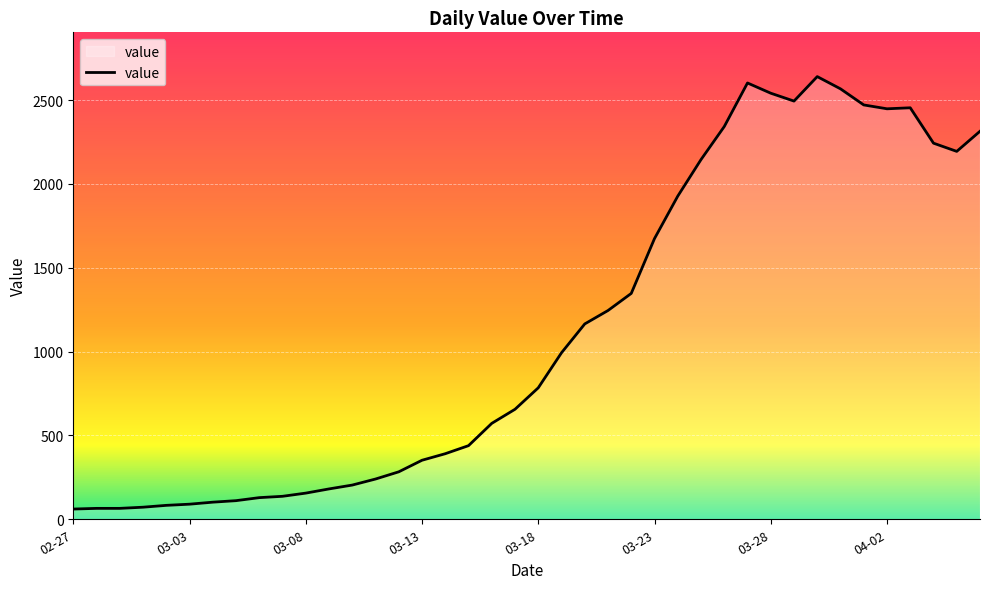

What is the difference between the maximum and minimum values?

2579